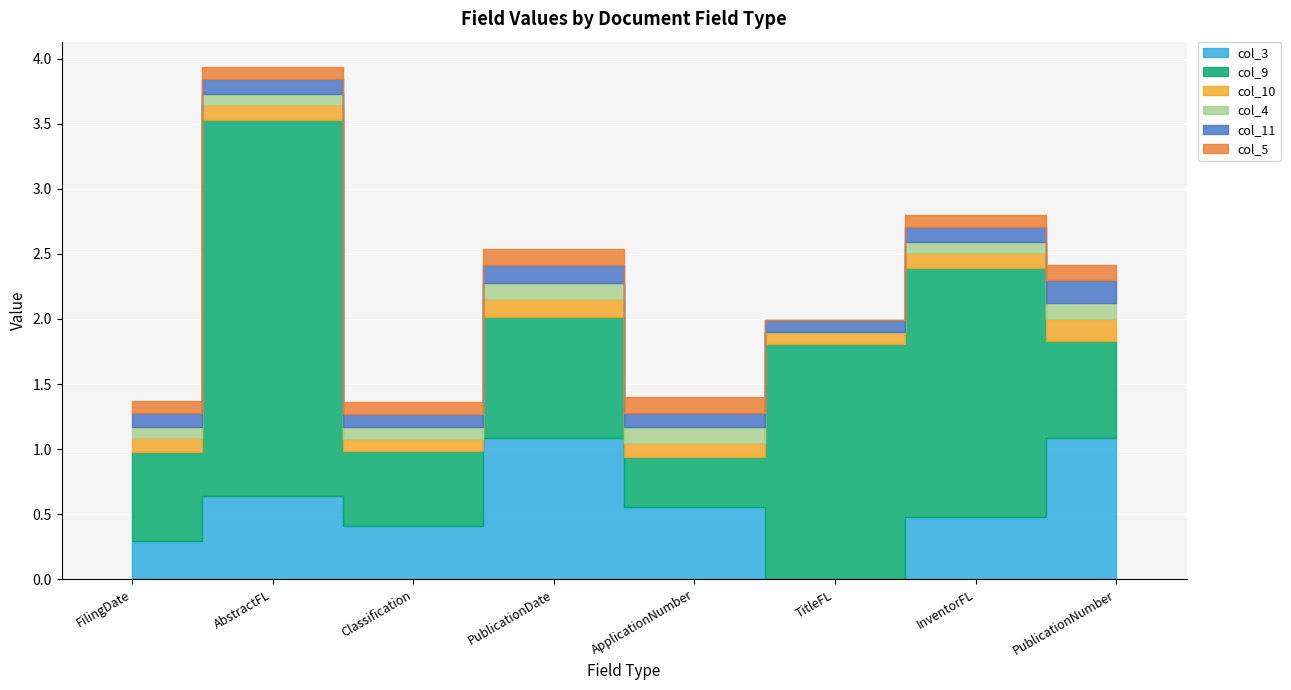

Reading left to right, list all the values displayed in this chart.

col_3: FilingDate=0.3	AbstractFL=0.6	Classification=0.4	PublicationDate=1.1	ApplicationNumber=0.6	TitleFL=0.0	InventorFL=0.5	PublicationNumber=1.1
col_9: FilingDate=0.7	AbstractFL=2.9	Classification=0.6	PublicationDate=0.9	ApplicationNumber=0.4	TitleFL=1.8	InventorFL=1.9	PublicationNumber=0.7
col_10: FilingDate=0.1	AbstractFL=0.1	Classification=0.1	PublicationDate=0.1	ApplicationNumber=0.1	TitleFL=0.1	InventorFL=0.1	PublicationNumber=0.2
col_4: FilingDate=0.1	AbstractFL=0.1	Classification=0.1	PublicationDate=0.1	ApplicationNumber=0.1	TitleFL=0.0	InventorFL=0.1	PublicationNumber=0.1
col_11: FilingDate=0.1	AbstractFL=0.1	Classification=0.1	PublicationDate=0.1	ApplicationNumber=0.1	TitleFL=0.1	InventorFL=0.1	PublicationNumber=0.2
col_5: FilingDate=0.1	AbstractFL=0.1	Classification=0.1	PublicationDate=0.1	ApplicationNumber=0.1	TitleFL=0.0	InventorFL=0.1	PublicationNumber=0.1